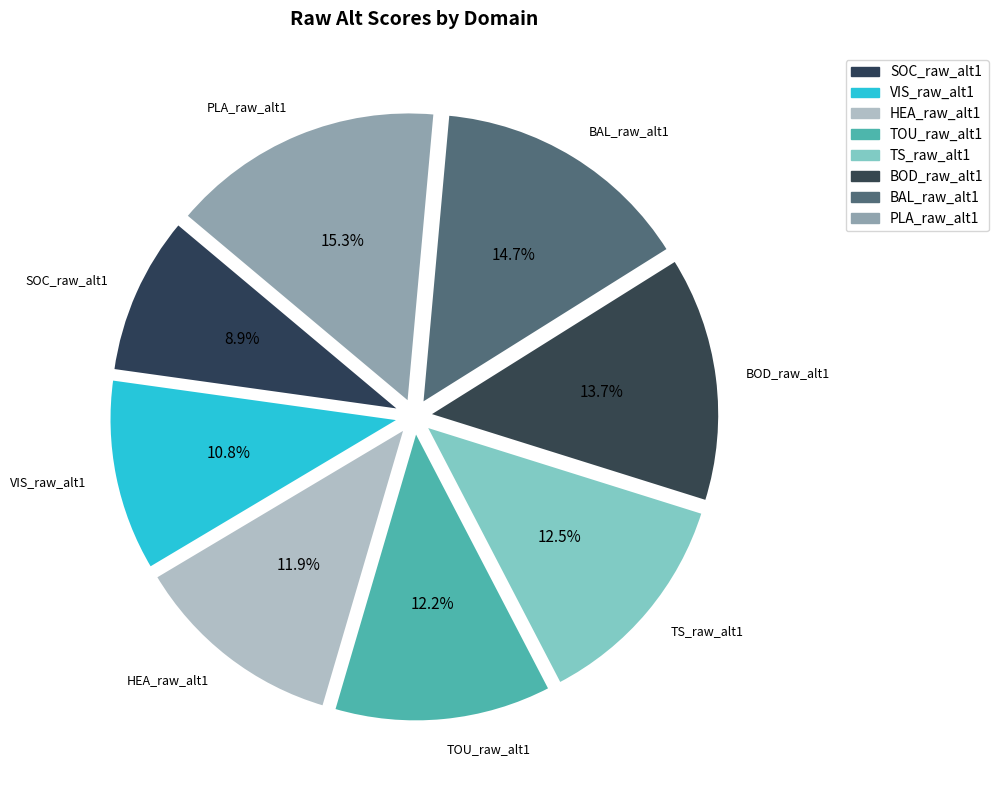

How many segments does this pie chart have?

8